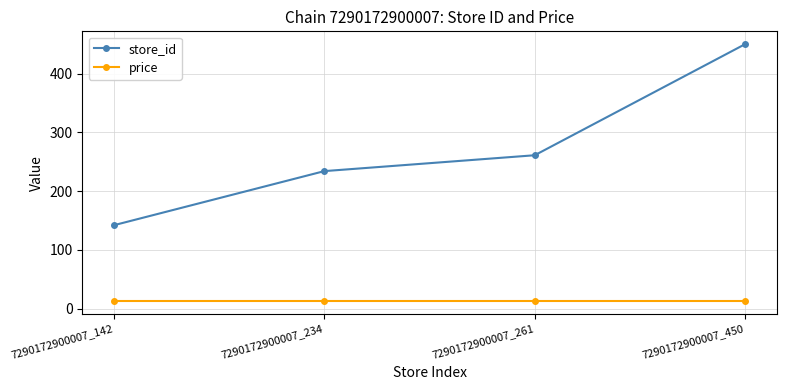

List the series in order of their peak value, lowest first.

price, store_id